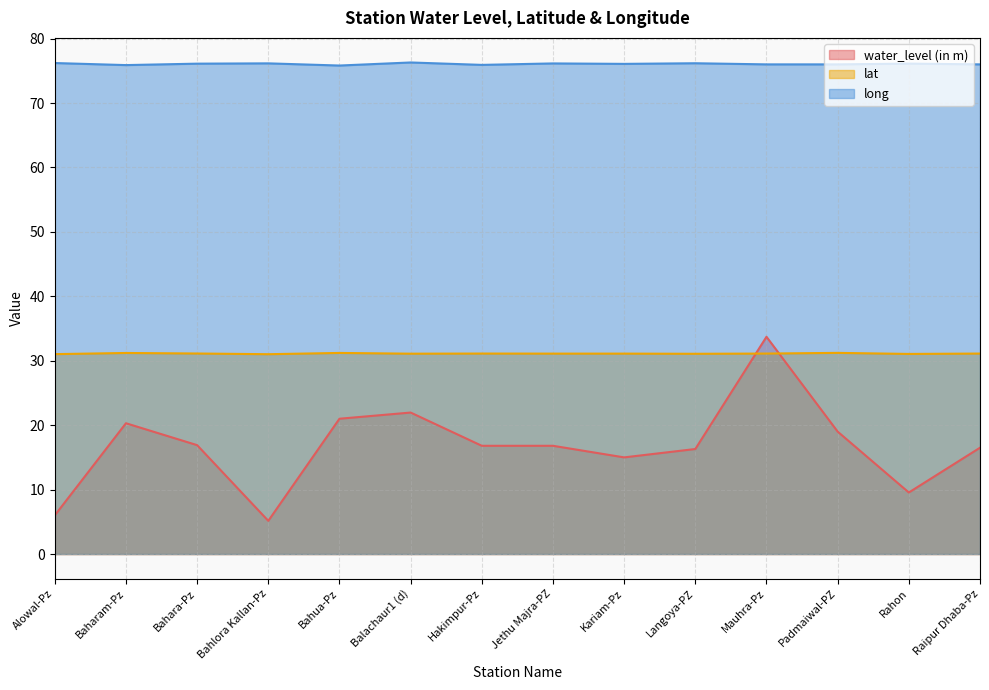

Reading left to right, what are all the values shown in this chart?

water_level (in m): Alowal-Pz=6.0	Baharam-Pz=20.3	Bahara-Pz=16.9	Bahlora Kallan-Pz=5.2	Bahua-Pz=21.0	Balachaur1 (d)=22.0	Hakimpur-Pz=16.8	Jethu Majra-PZ=16.8	Kariam-Pz=15.0	Langoya-PZ=16.3	Mauhra-Pz=33.7	Padmaiwal-PZ=19.0	Rahon=9.6	Raipur Dhaba-Pz=16.5
lat: Alowal-Pz=31.0	Baharam-Pz=31.2	Bahara-Pz=31.1	Bahlora Kallan-Pz=31.0	Bahua-Pz=31.2	Balachaur1 (d)=31.1	Hakimpur-Pz=31.1	Jethu Majra-PZ=31.1	Kariam-Pz=31.1	Langoya-PZ=31.1	Mauhra-Pz=31.1	Padmaiwal-PZ=31.2	Rahon=31.1	Raipur Dhaba-Pz=31.1
long: Alowal-Pz=76.2	Baharam-Pz=75.9	Bahara-Pz=76.1	Bahlora Kallan-Pz=76.2	Bahua-Pz=75.8	Balachaur1 (d)=76.3	Hakimpur-Pz=75.9	Jethu Majra-PZ=76.2	Kariam-Pz=76.1	Langoya-PZ=76.2	Mauhra-Pz=76.0	Padmaiwal-PZ=76.0	Rahon=76.1	Raipur Dhaba-Pz=76.0